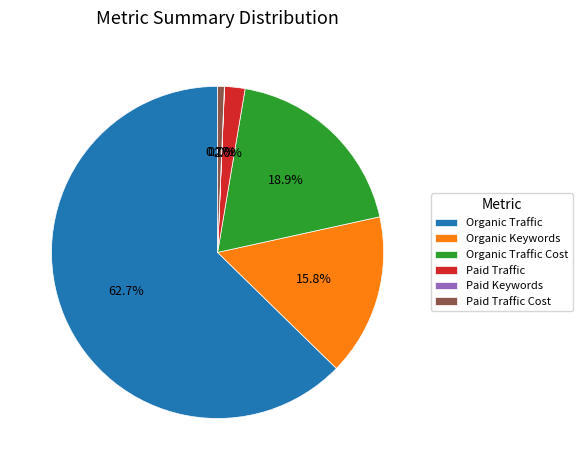

Which slice is the largest?

Organic Traffic